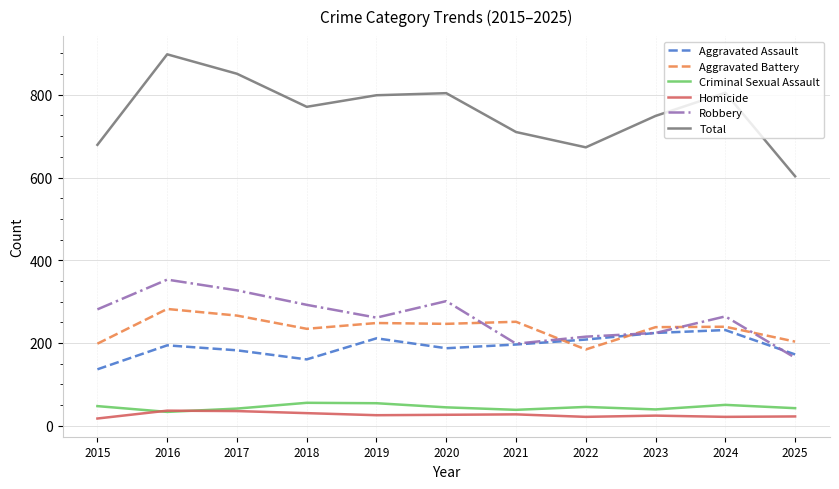

Is it true that Criminal Sexual Assault equals 20 at 2018?

False